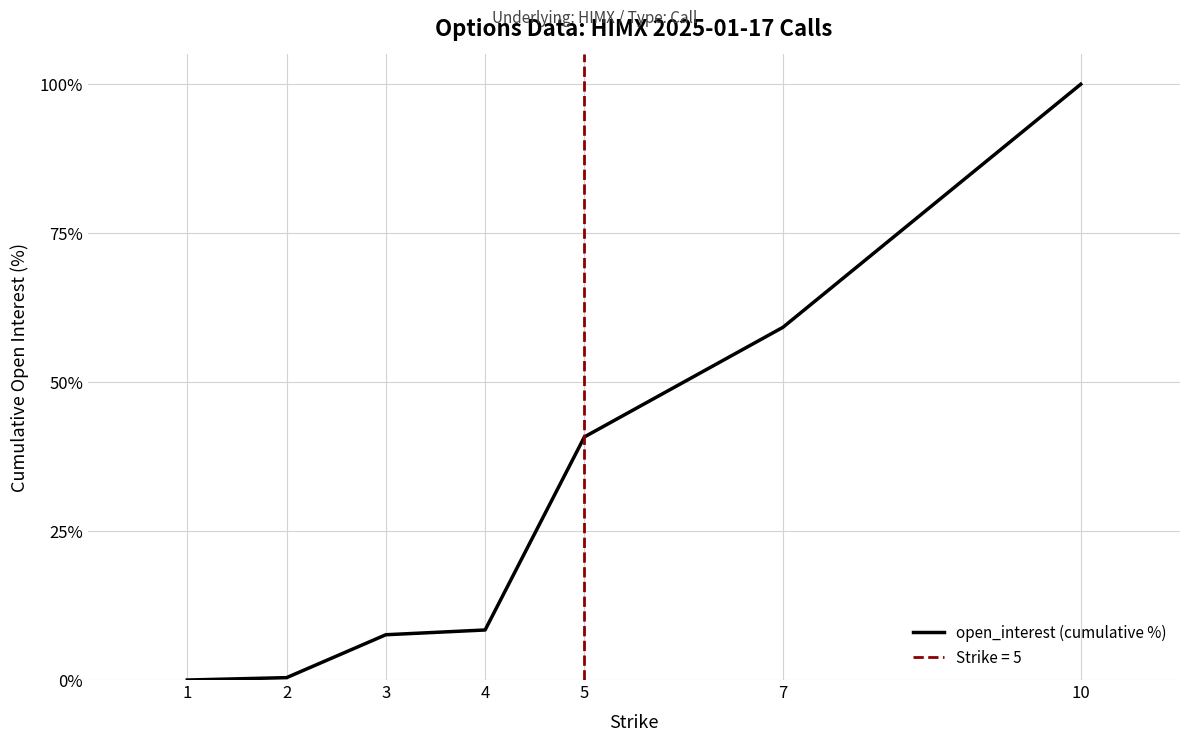

At which label is the value closest to 0?

1